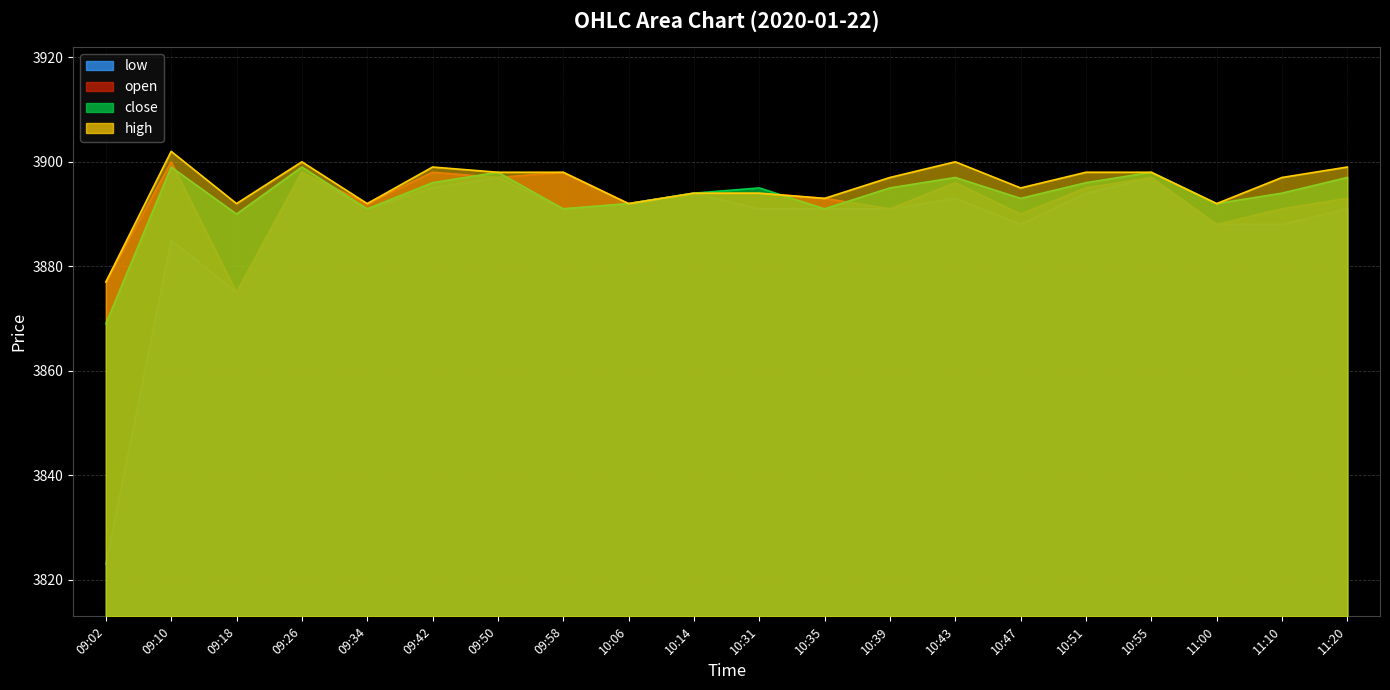

How many interior local peaks does the low series have?

6